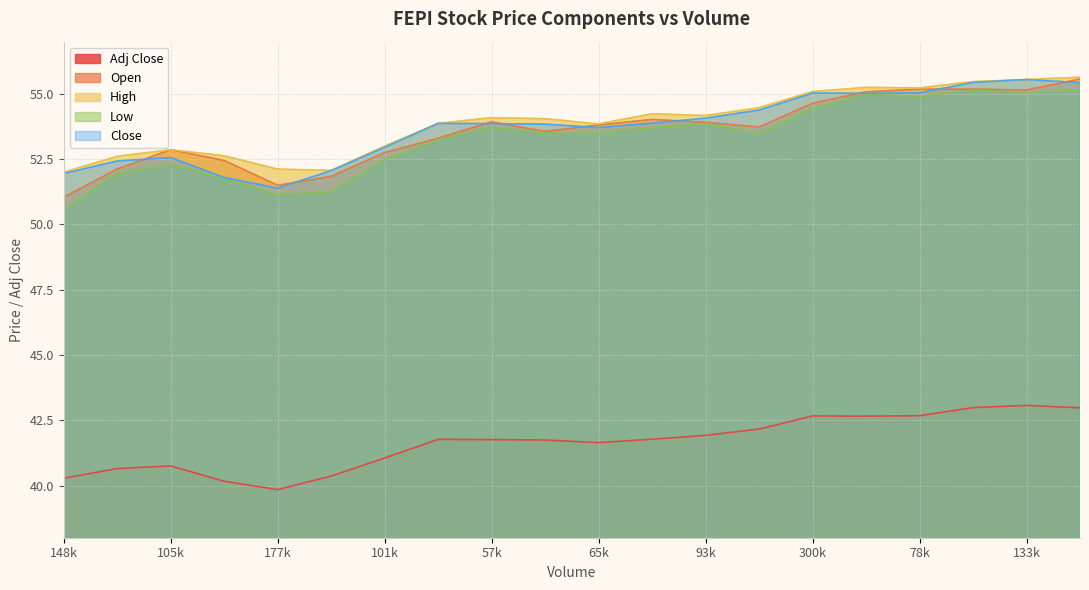

What is the total value across all series at 84200?

258.2